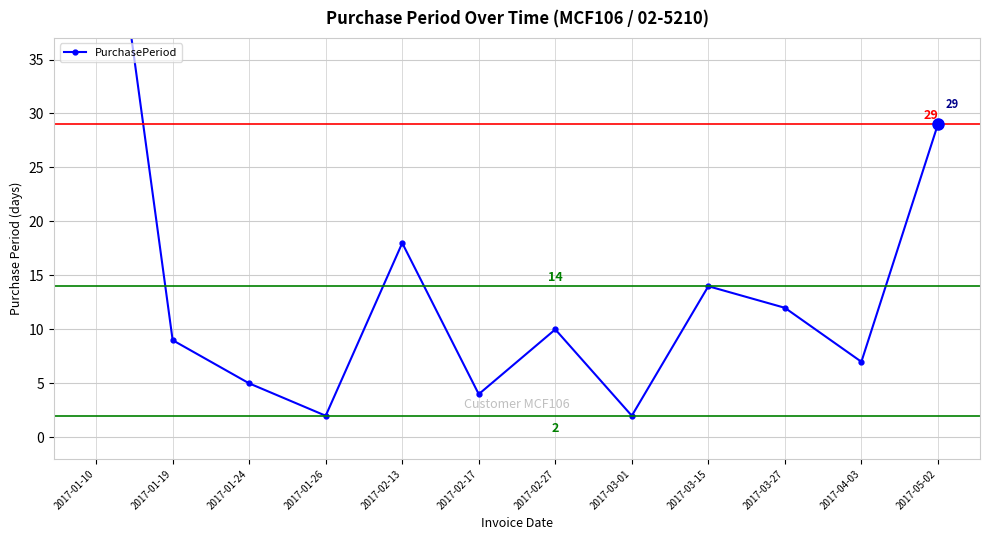

Is it true that the value at 2017-03-27 is 18?

False